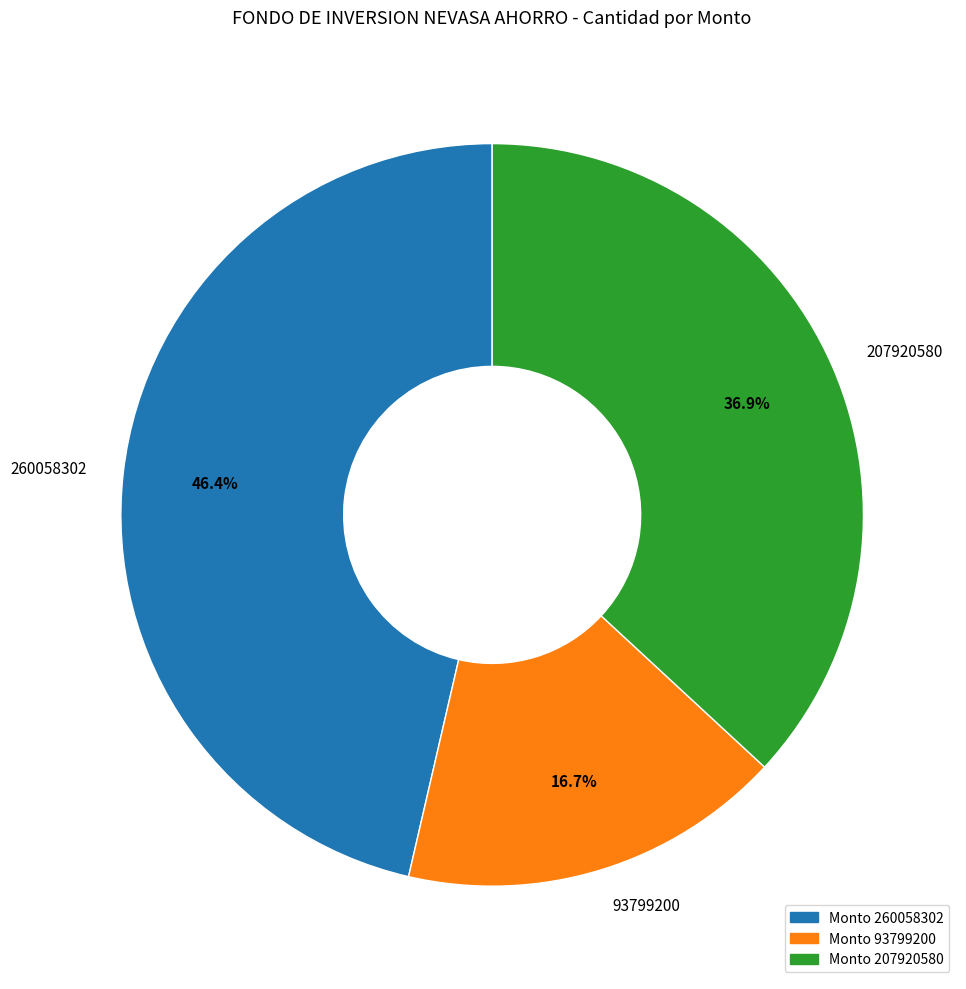

To the nearest percent, what is the difference between the largest and smallest slice percentages?

30%